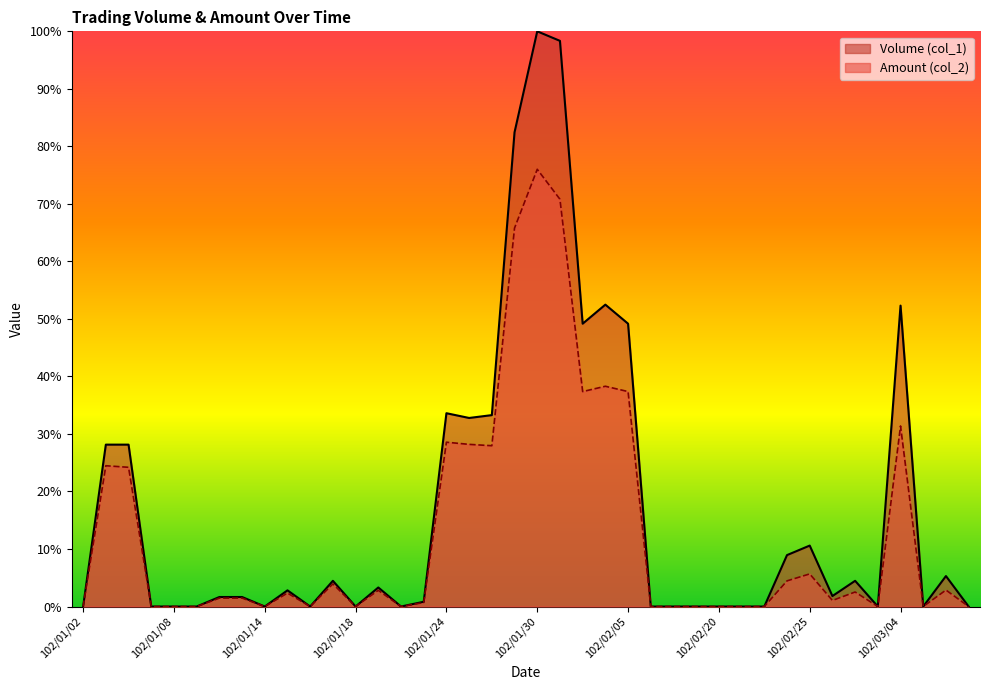

Reading left to right, list all the values displayed in this chart.

Volume (col_1): 0.0	28.1	28.1	0.0	0.0	0.0	1.7	1.7	0.0	2.8	0.0	4.5	0.0	3.3	0.0	0.8	33.6	32.8	33.3	82.5	100.0	98.3	49.2	52.5	49.2	0.0	0.0	0.0	0.0	0.0	0.0	8.9	10.6	1.8	4.5	0.0	52.3	0.0	5.3	0.0
Amount (col_2): 0.0	24.5	24.2	0.0	0.0	0.0	1.5	1.5	0.0	2.3	0.0	3.9	0.0	2.8	0.0	0.7	28.6	28.2	28.0	65.8	76.0	70.8	37.4	38.3	37.4	0.0	0.0	0.0	0.0	0.0	0.0	4.5	5.7	1.1	2.5	0.0	31.4	0.0	2.9	0.0